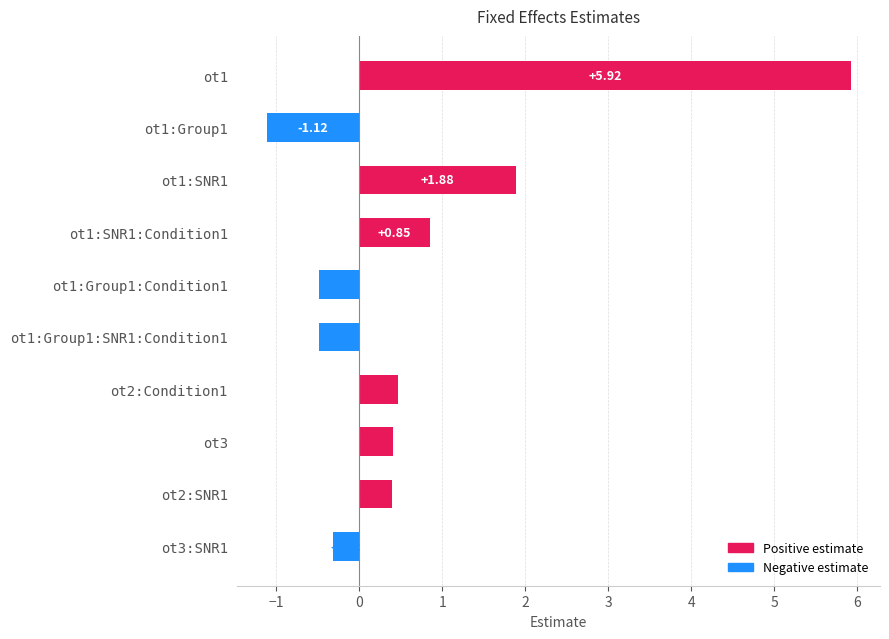

List the labels in order of value, smallest first.

ot1:Group1, ot1:Group1:Condition1, ot1:Group1:SNR1:Condition1, ot3:SNR1, ot2:SNR1, ot3, ot2:Condition1, ot1:SNR1:Condition1, ot1:SNR1, ot1